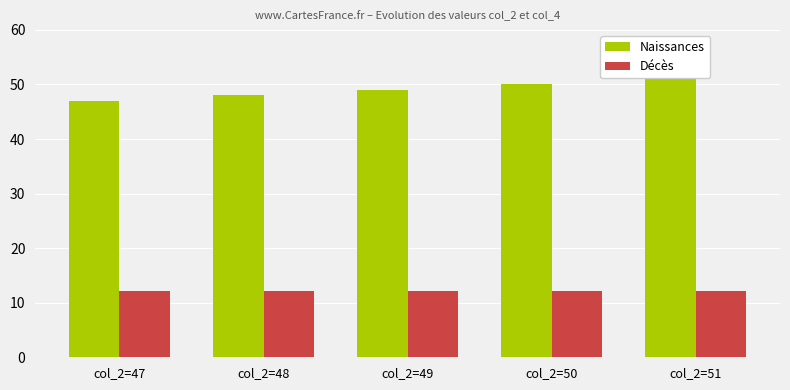

At how many categories does at least one series exceed 18?

5